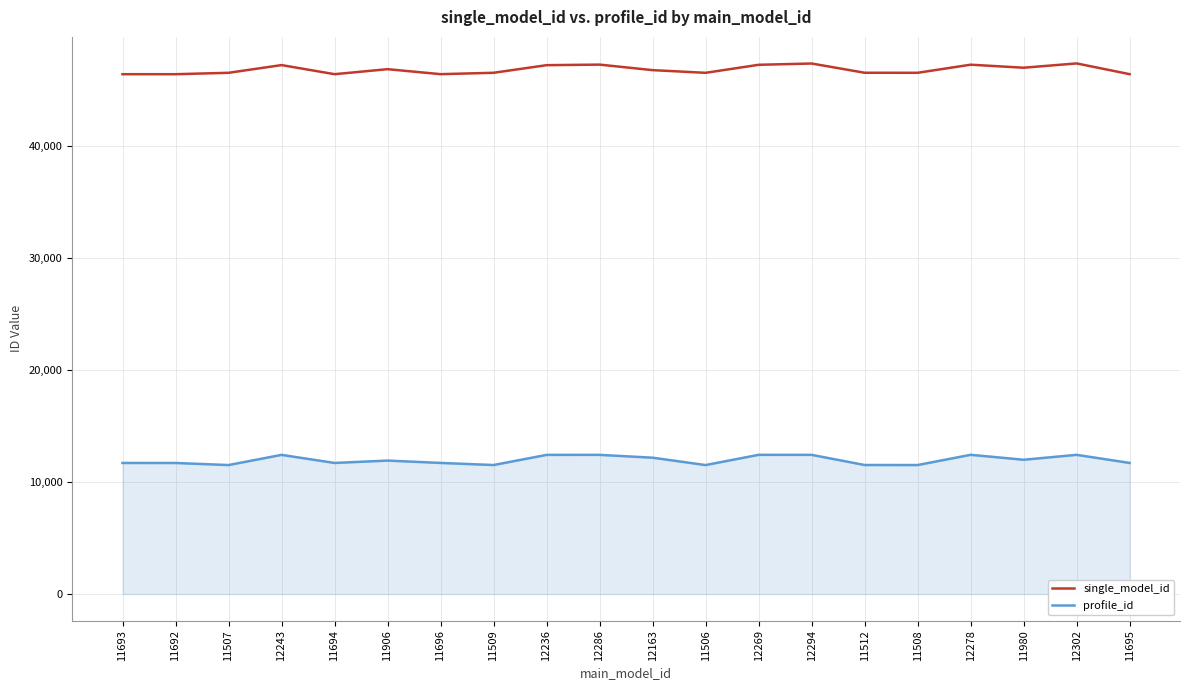

What is the maximum value shown in the chart?

47329